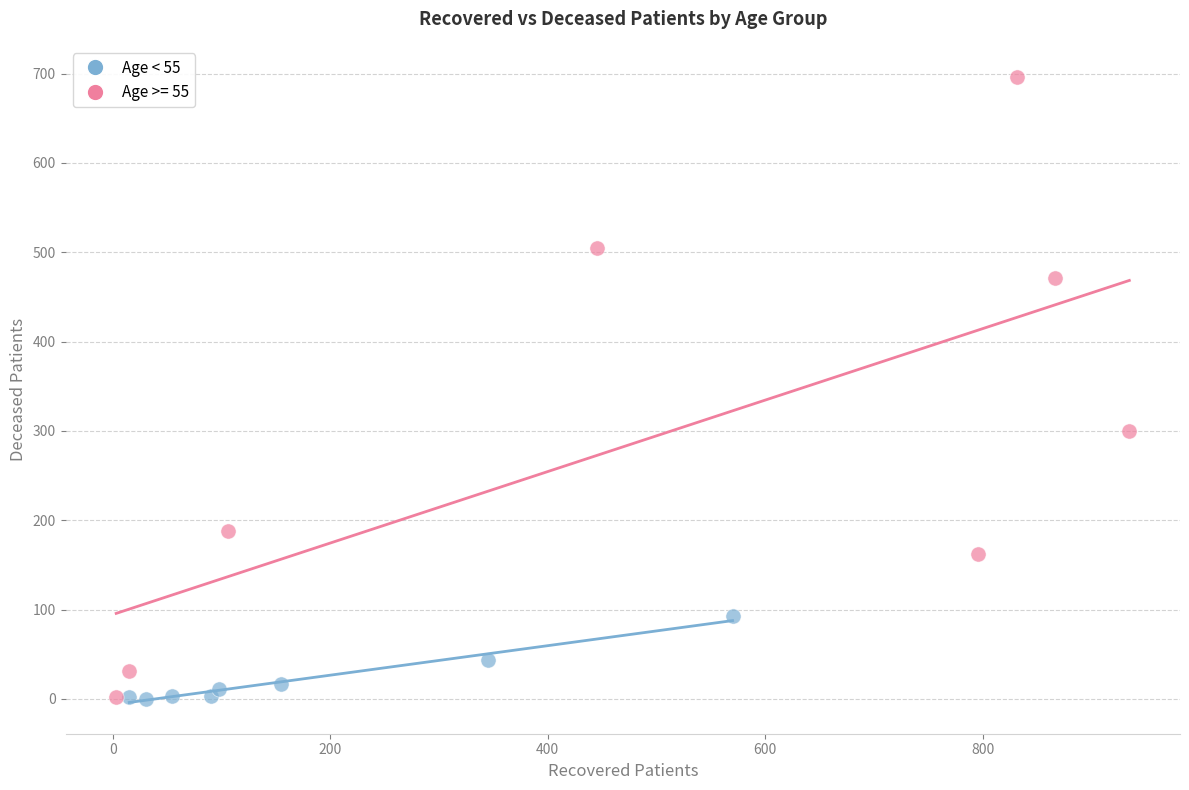

Which series has the widest spread of Y values?

Age >= 55